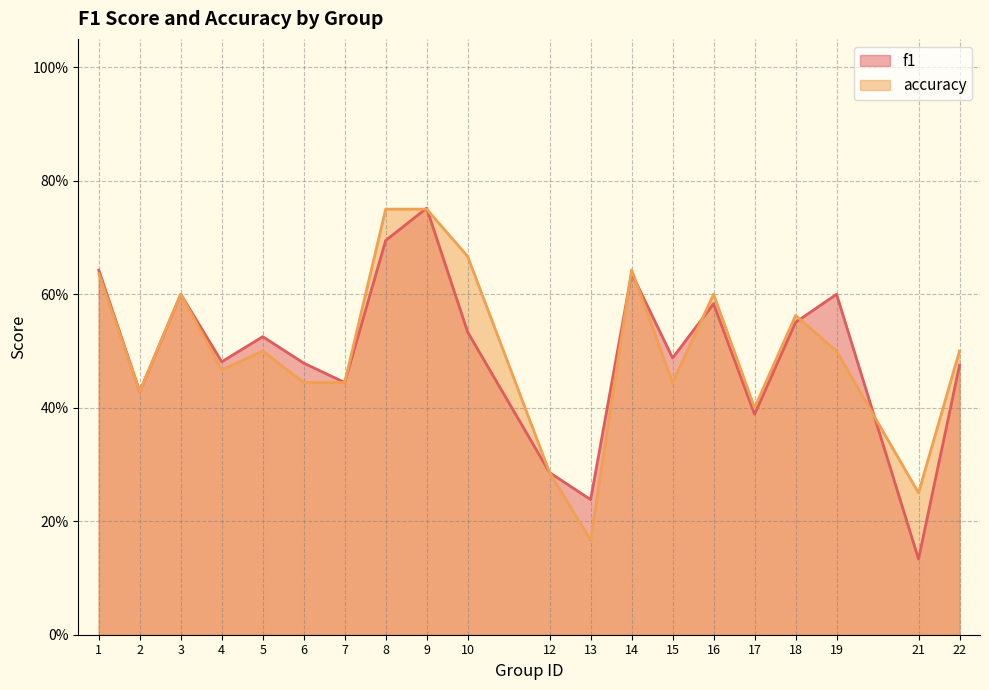

True or false: f1 and accuracy intersect in this chart.

True